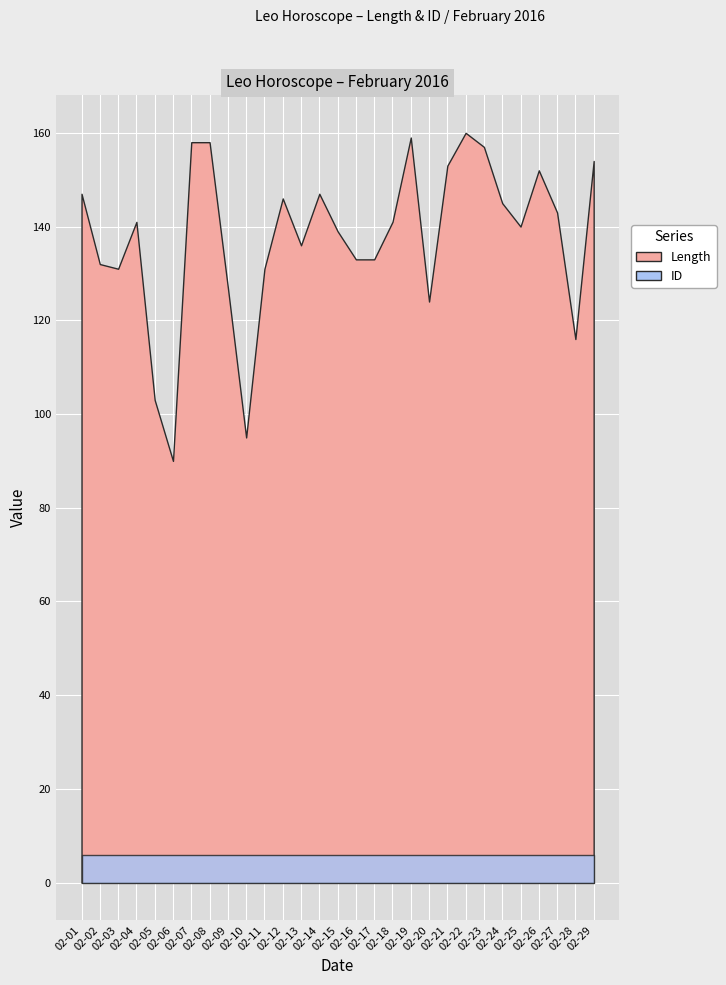

Reading right to left, what are all the values shown in this chart?

Length: 154	116	143	152	140	145	157	160	153	124	159	141	133	133	139	147	136	146	131	95	127	158	158	90	103	141	131	132	147
ID: 6	6	6	6	6	6	6	6	6	6	6	6	6	6	6	6	6	6	6	6	6	6	6	6	6	6	6	6	6